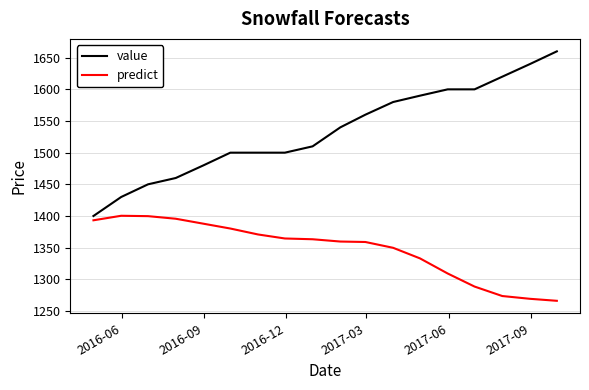

True or false: predict and value intersect in this chart.

False